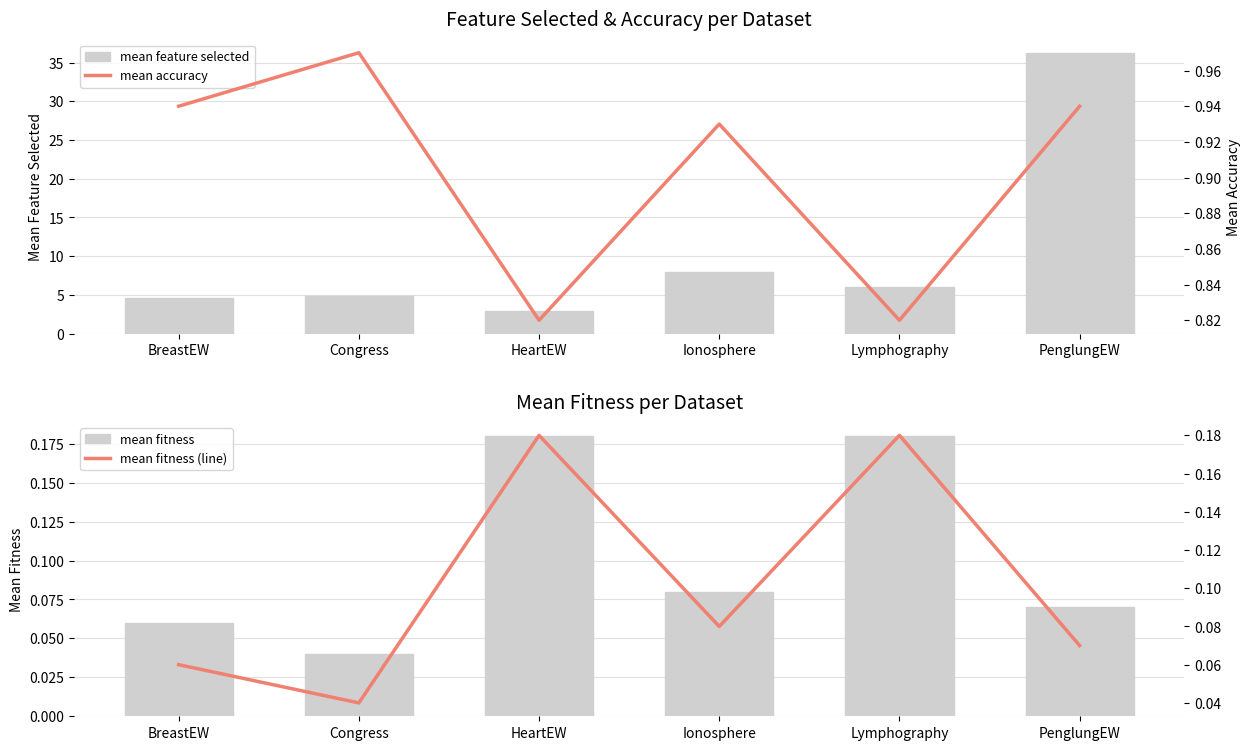

List the series in order of their peak value, lowest first.

mean fitness, mean fitness (line), mean accuracy, mean feature selected